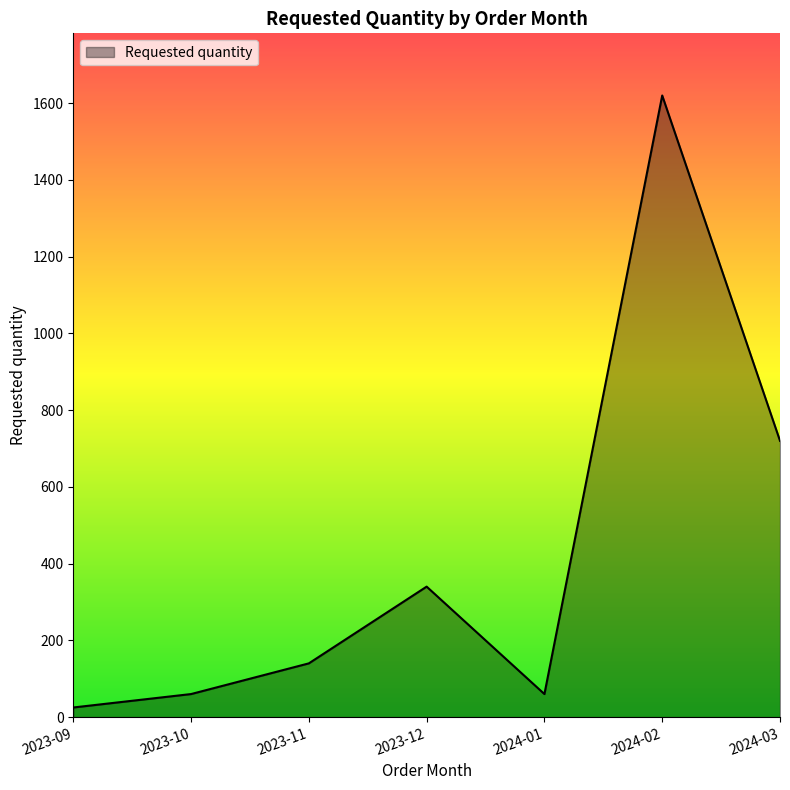

Reading left to right, transcribe all the data shown in this chart.

2023-09=25	2023-10=60	2023-11=140	2023-12=340	2024-01=60	2024-02=1620	2024-03=720